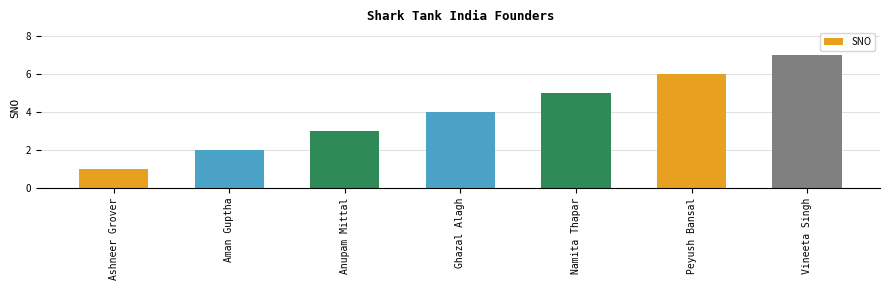

What is the label of the 4th bar from the right?

Ghazal Alagh